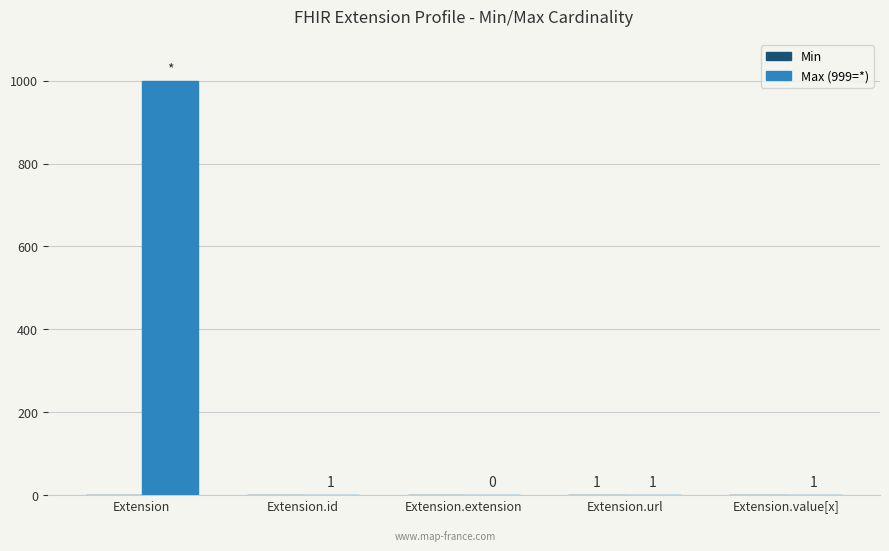

Is it true that Max (999=*) equals -325 at Extension.extension?

False